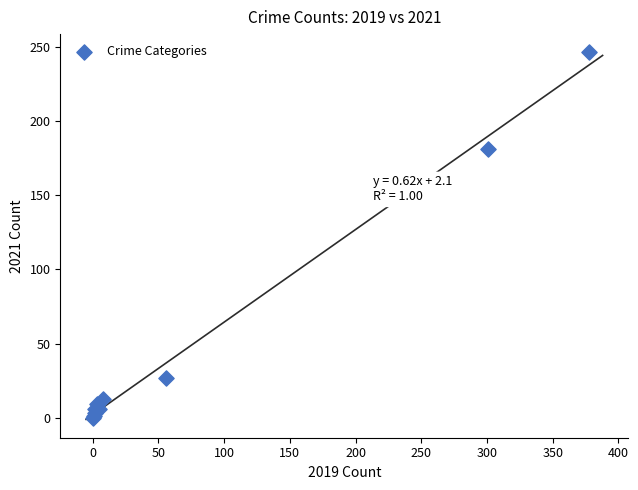

What Y value in the scatter plot is closest to 123?

181